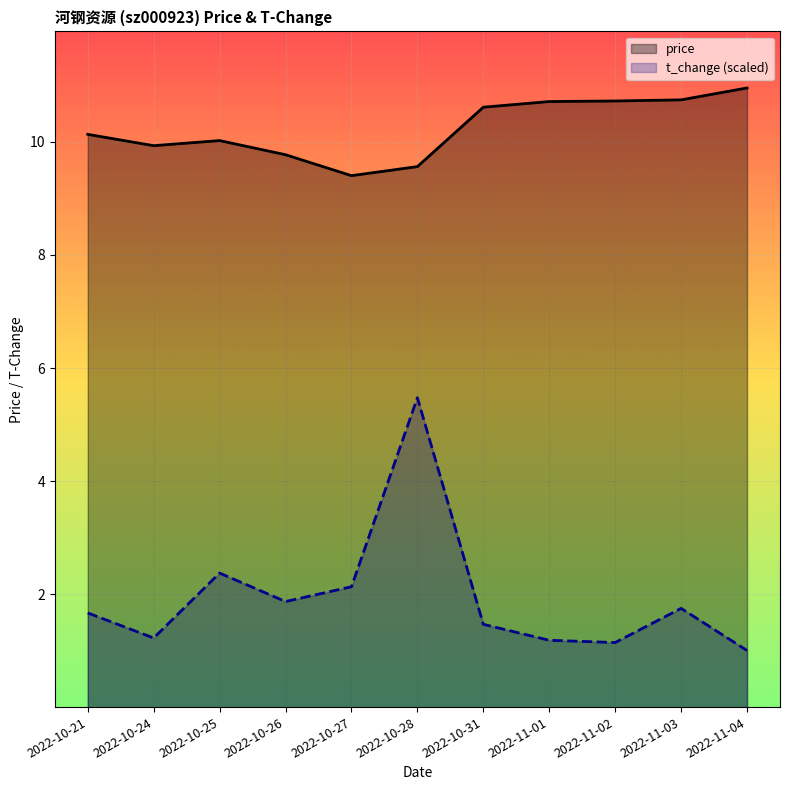

How many distinct data groups are displayed?

2